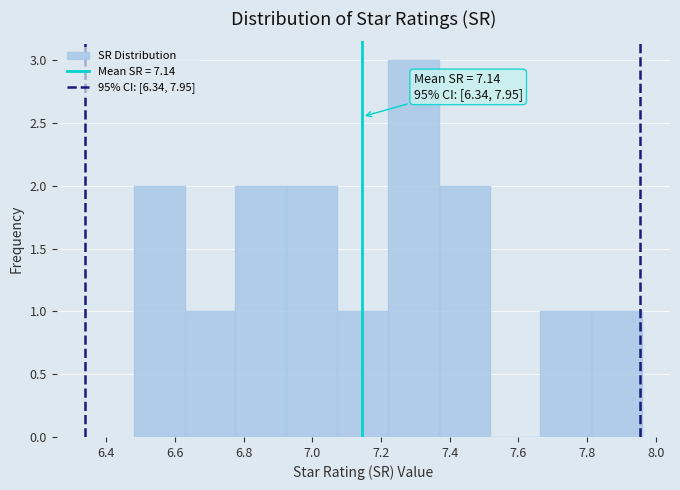

Over which range of the x-axis is the bar tallest?

7.220 to 7.368